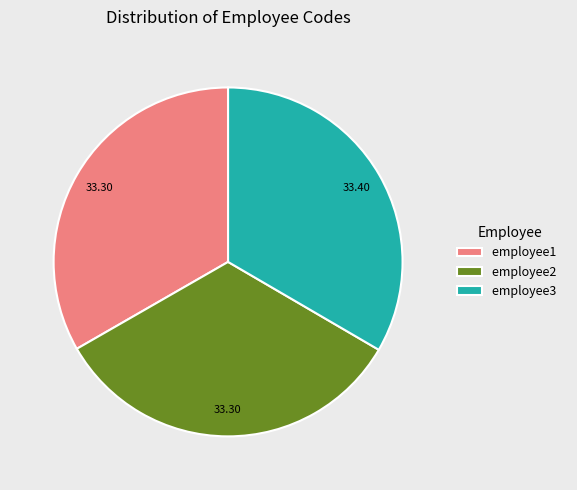

Does any single category account for the majority?

No